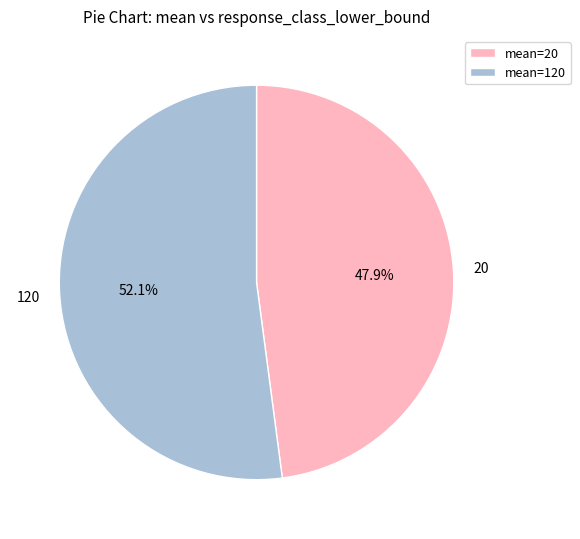

Rank the categories by value from lowest to highest.

20, 120